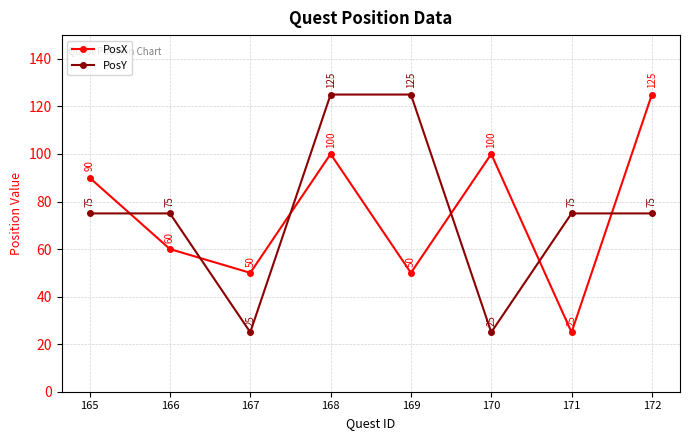

How many PosX values are between 50 and 100?

6